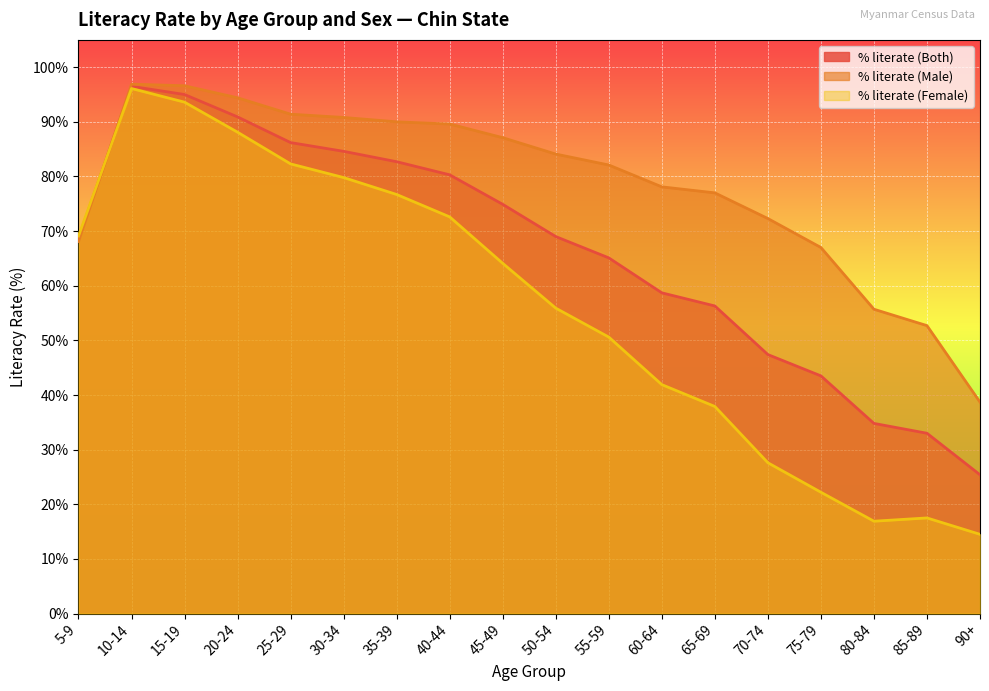

How many lines are shown in the chart?

3